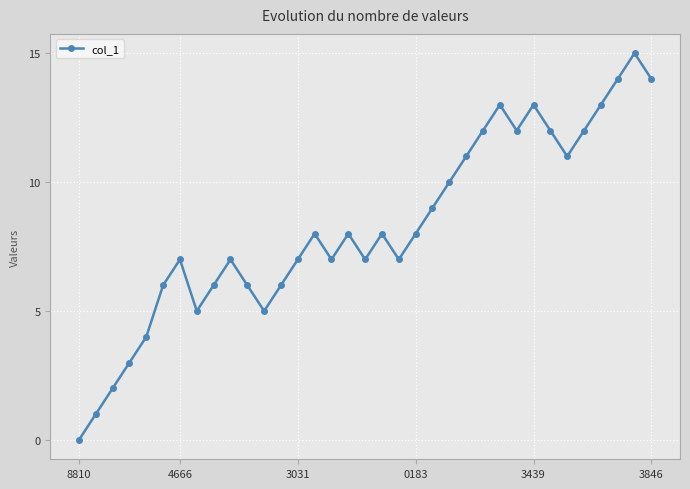

How many points are lower than both their immediate neighbors (excluding endpoints)?

7